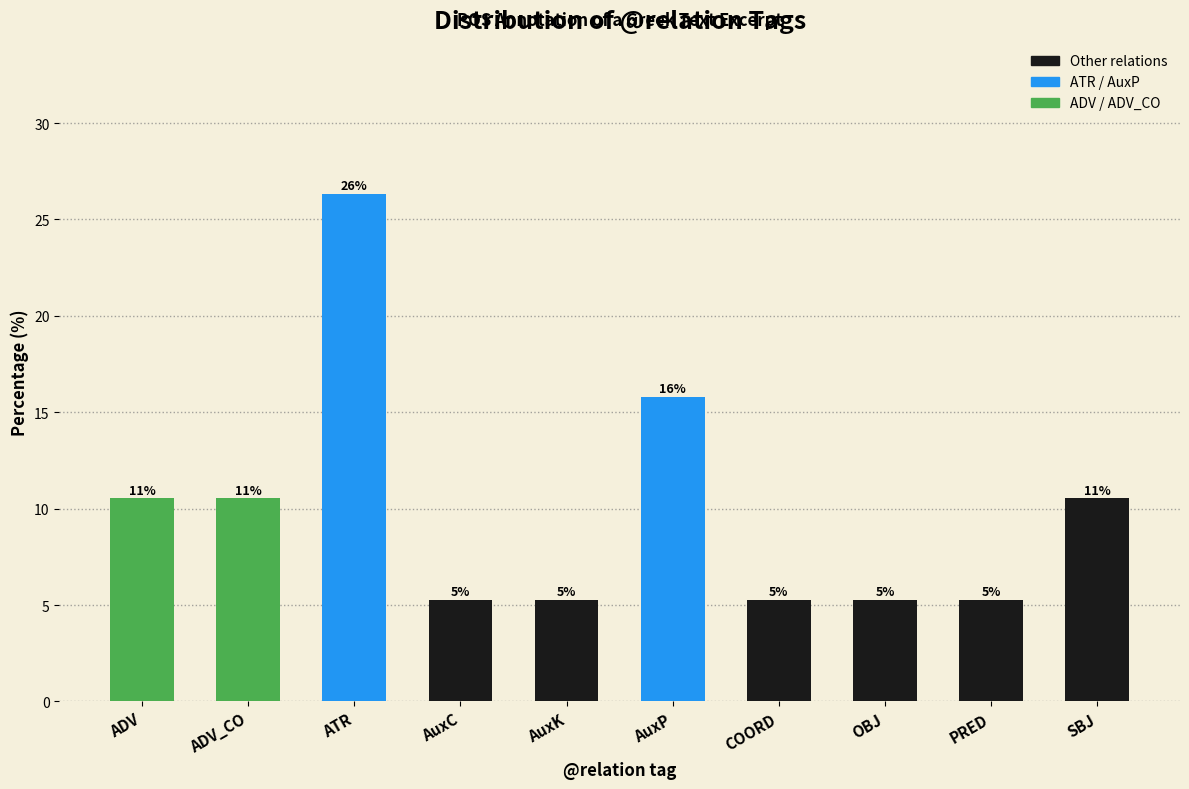

Does the chart contain any negative values?

No